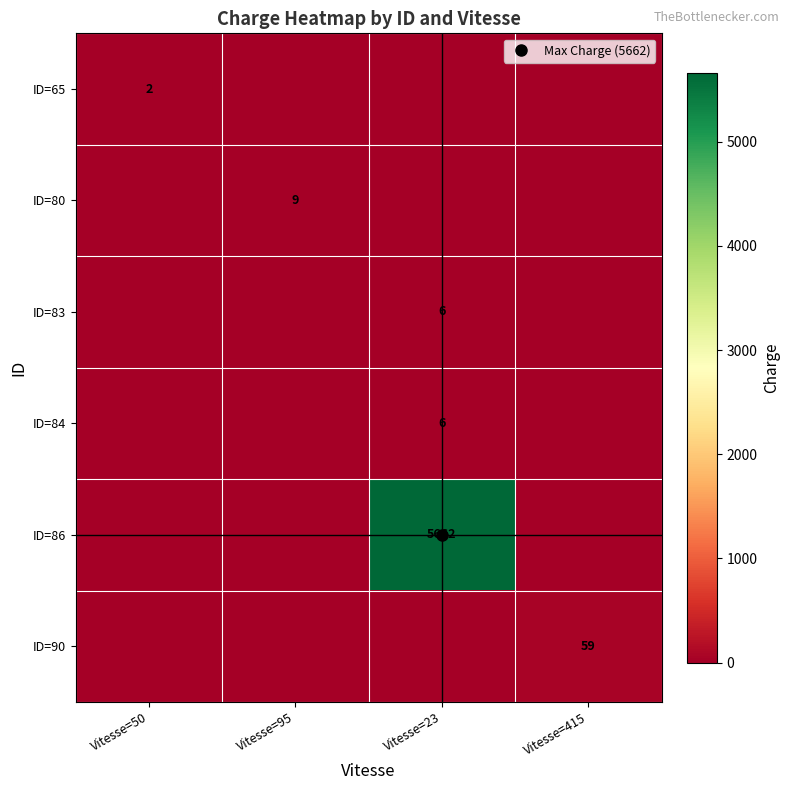

What is the maximum value for ID=84?

6